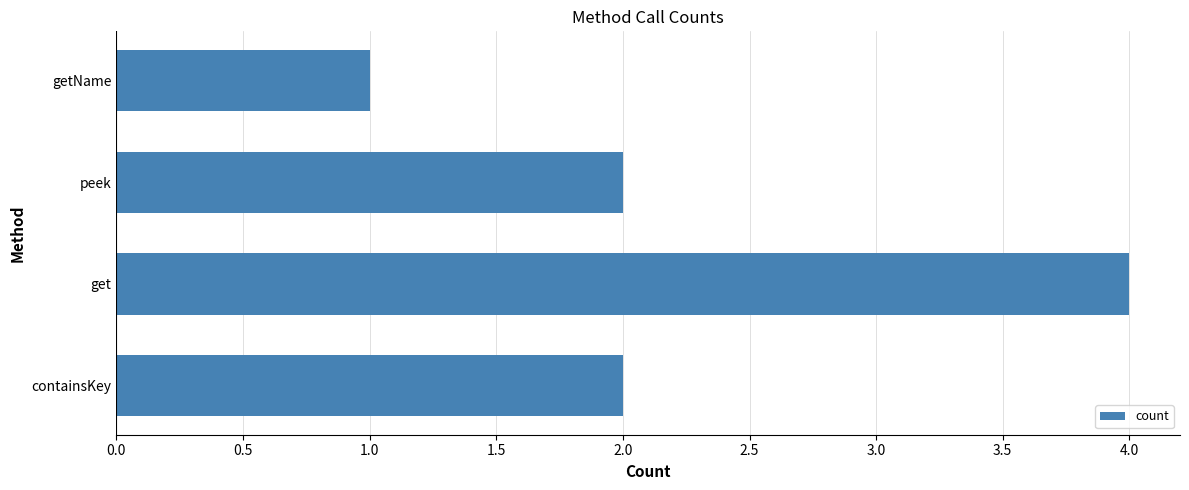

Reading bottom to top, extract all data points from this chart.

containsKey=2	get=4	peek=2	getName=1